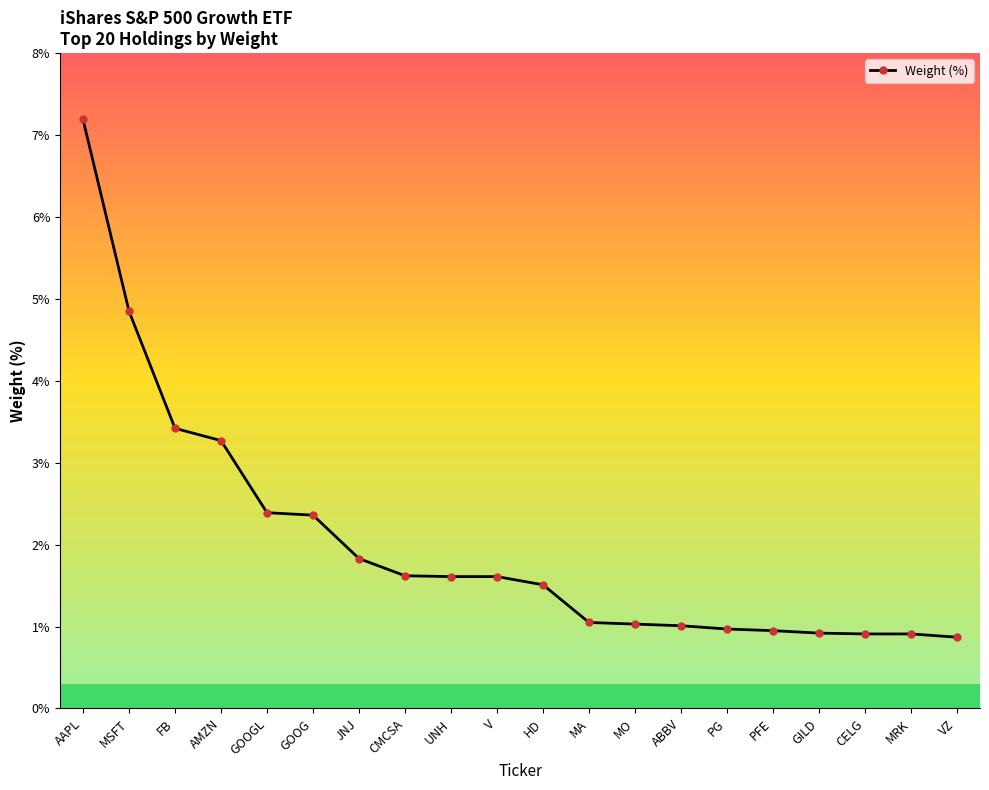

What is the smallest value displayed?

0.9